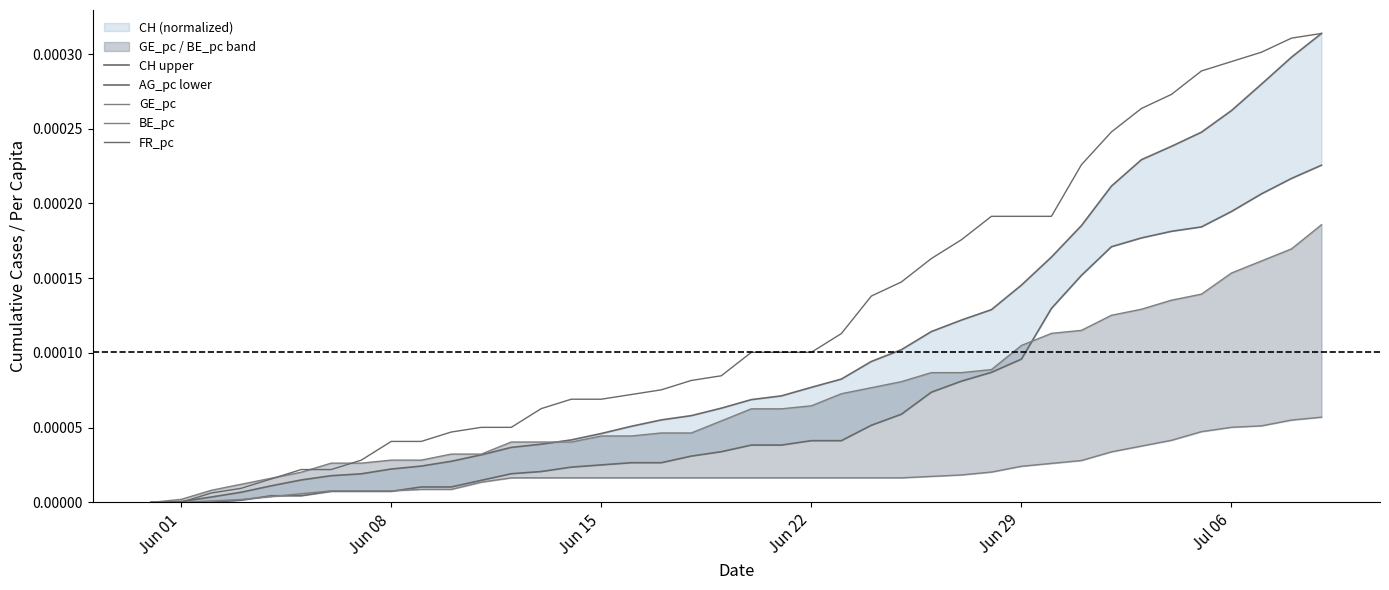

How many data points in GE_pc are above 0?

39